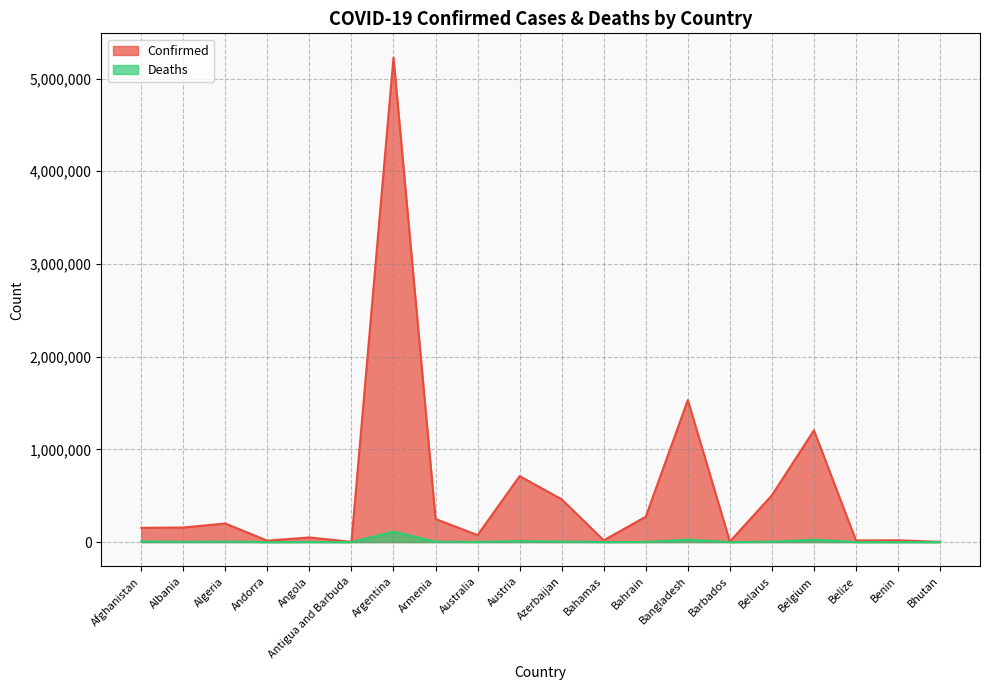

What position from the right is Azerbaijan?

10